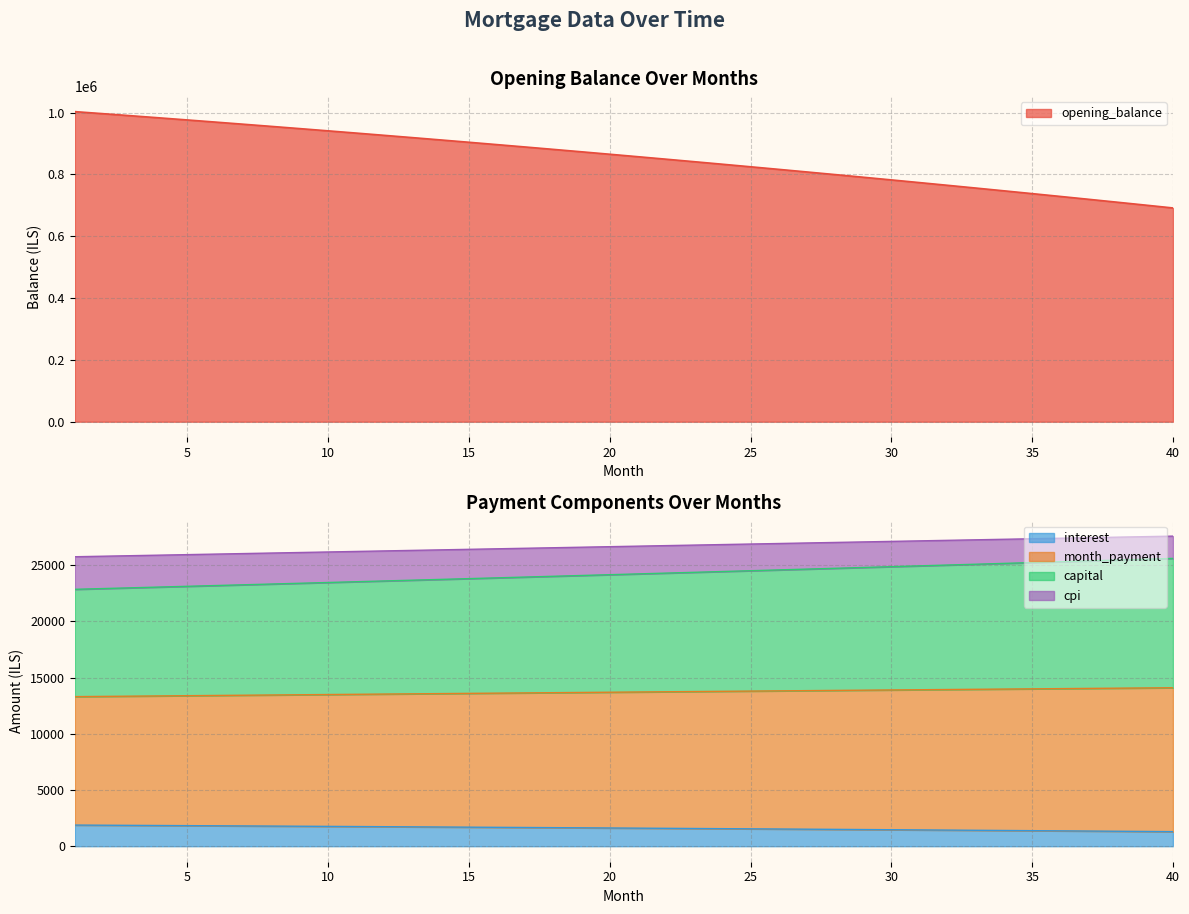

How many data points does each series have?

40